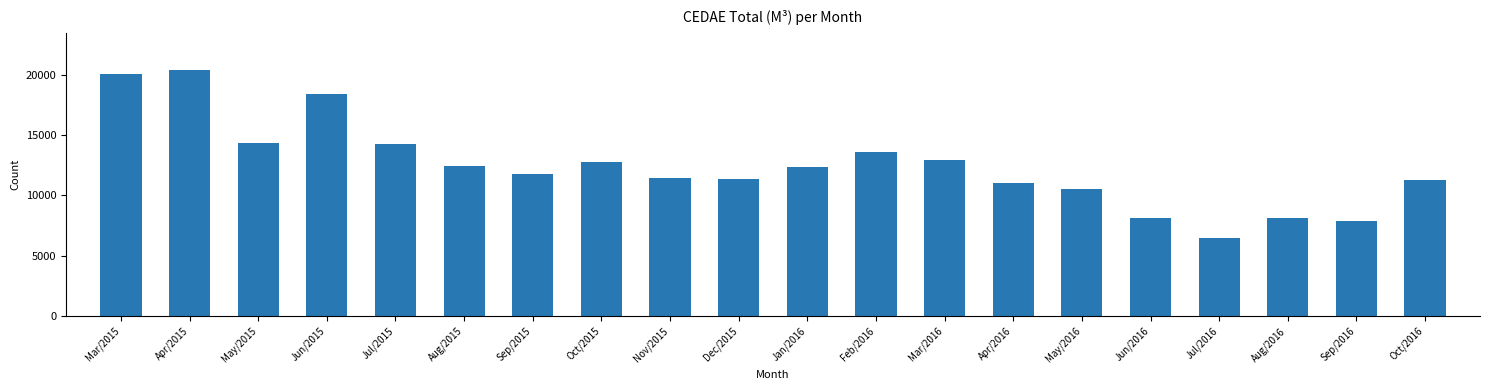

Read the value at Sep/2015.

11771.6